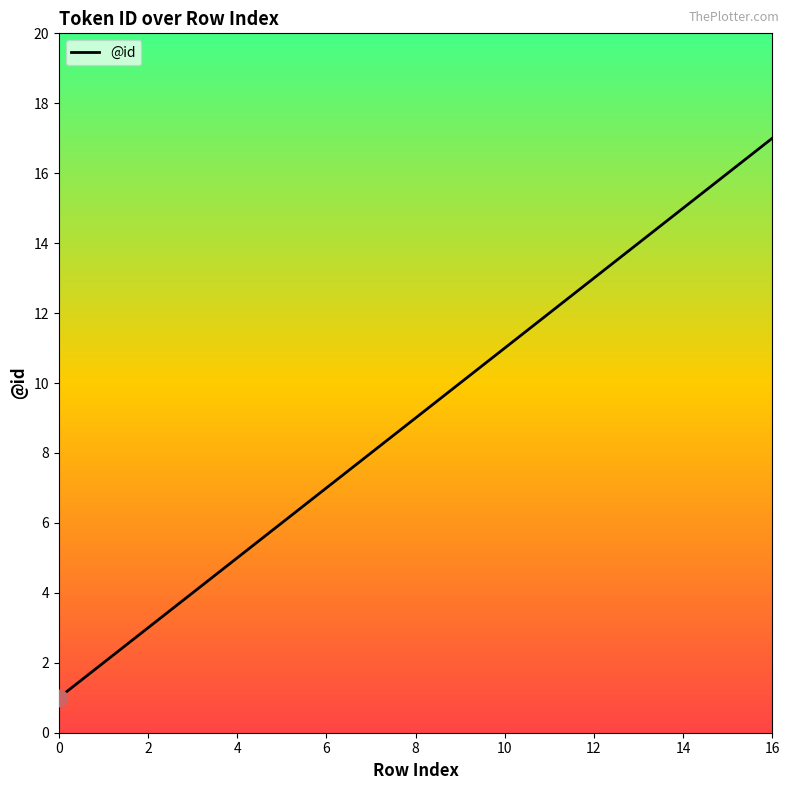

What is the difference between the maximum and minimum values?

16